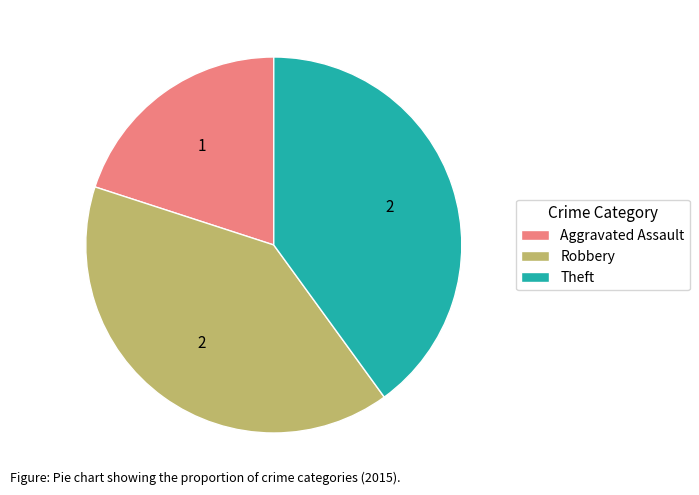

Which has a higher value, Aggravated Assault or Robbery?

Robbery